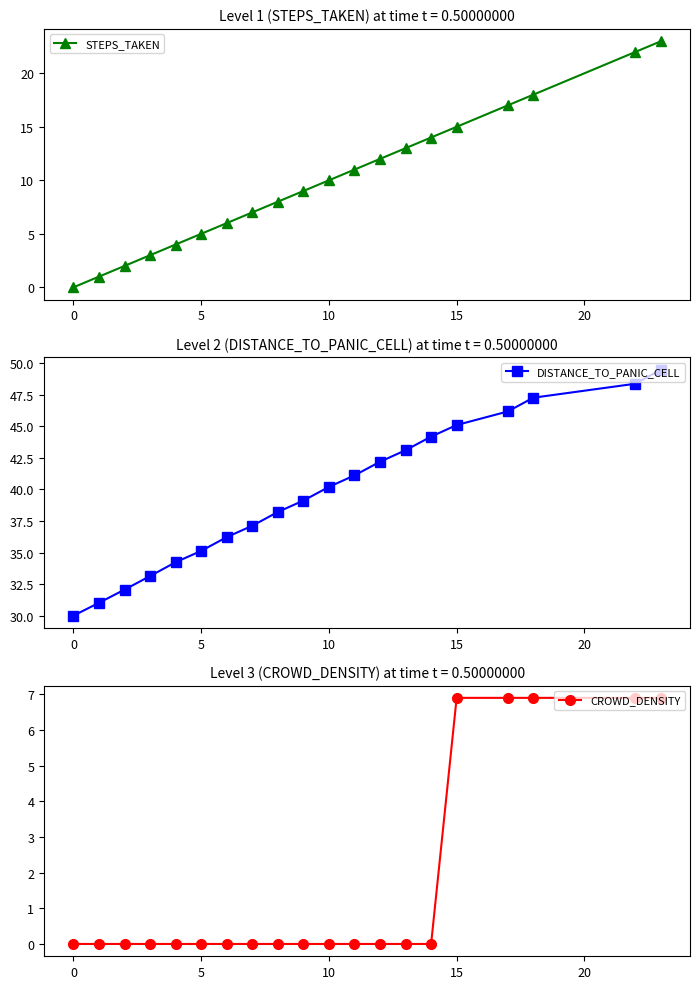

Reading right to left, extract all data points from this chart.

STEPS_TAKEN: 23.0	22.0	18.0	17.0	15.0	14.0	13.0	12.0	11.0	10.0	9.0	8.0	7.0	6.0	5.0	4.0	3.0	2.0	1.0	0.0
DISTANCE_TO_PANIC_CELL: 49.5	48.4	47.3	46.2	45.1	44.2	43.1	42.2	41.1	40.2	39.1	38.2	37.1	36.2	35.1	34.2	33.1	32.1	31.0	30.0
CROWD_DENSITY: 6.9	6.9	6.9	6.9	6.9	0.0	0.0	0.0	0.0	0.0	0.0	0.0	0.0	0.0	0.0	0.0	0.0	0.0	0.0	0.0